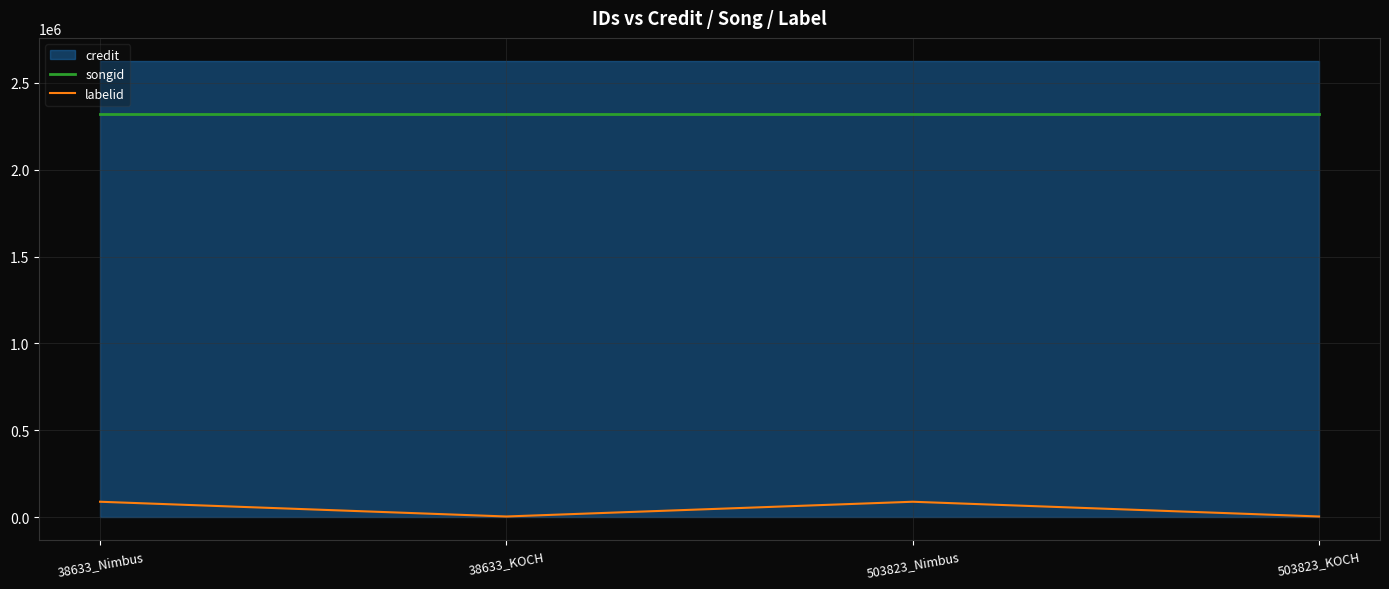

Is the value of labelid at 38633_KOCH greater than the value of songid at 38633_KOCH?

No